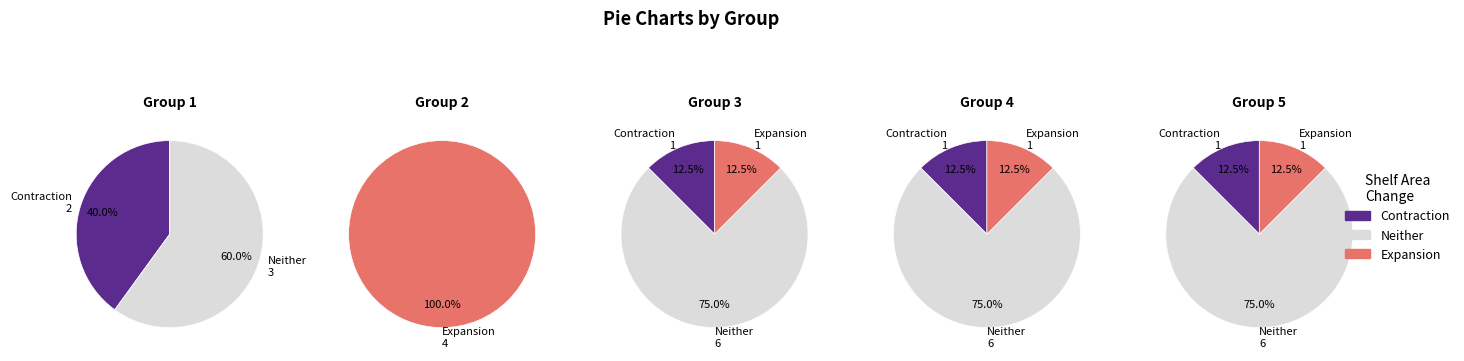

The 8 slice represents 1% of the pie. True or false?

False